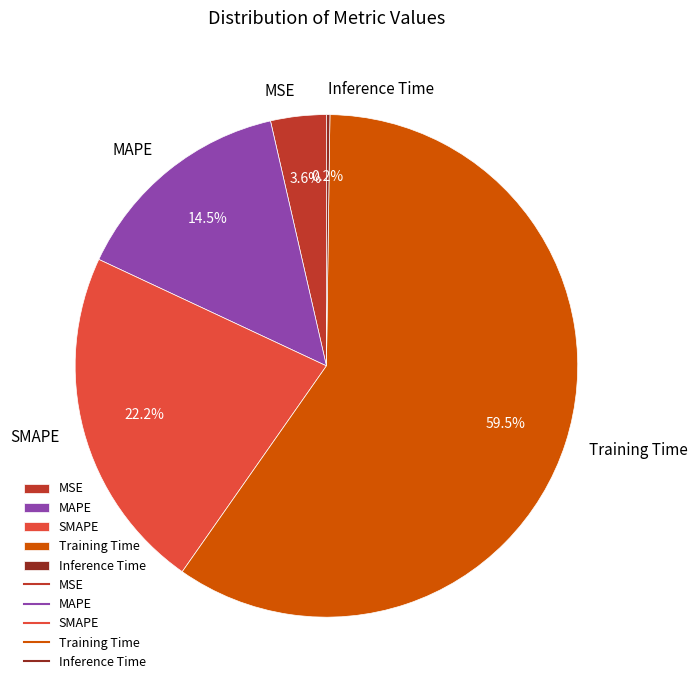

What is the largest slice in the pie chart?

Training Time